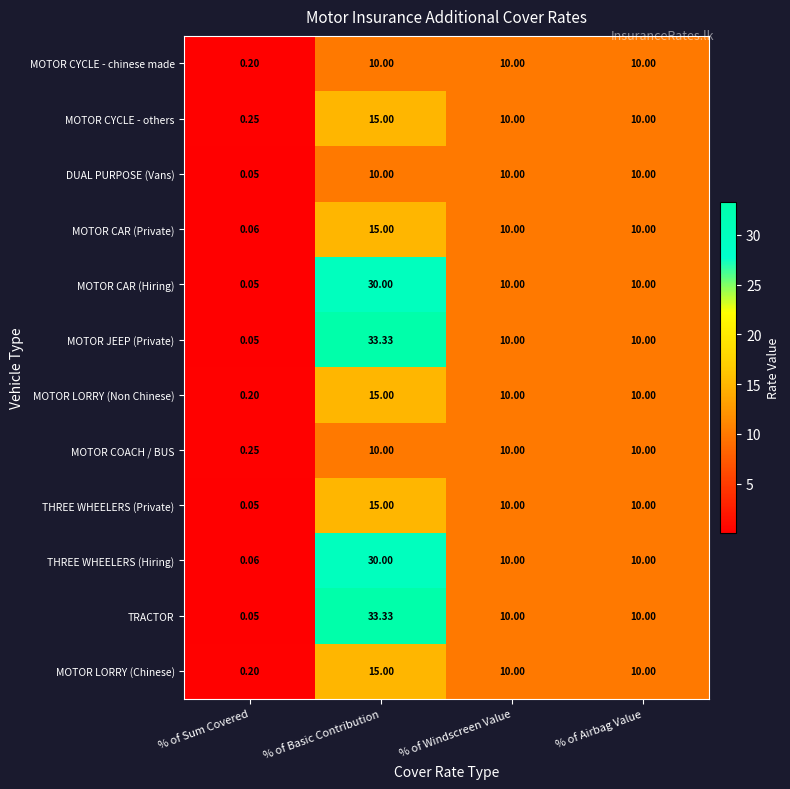

Which label corresponds to the smallest value in the chart?

% of Sum Covered